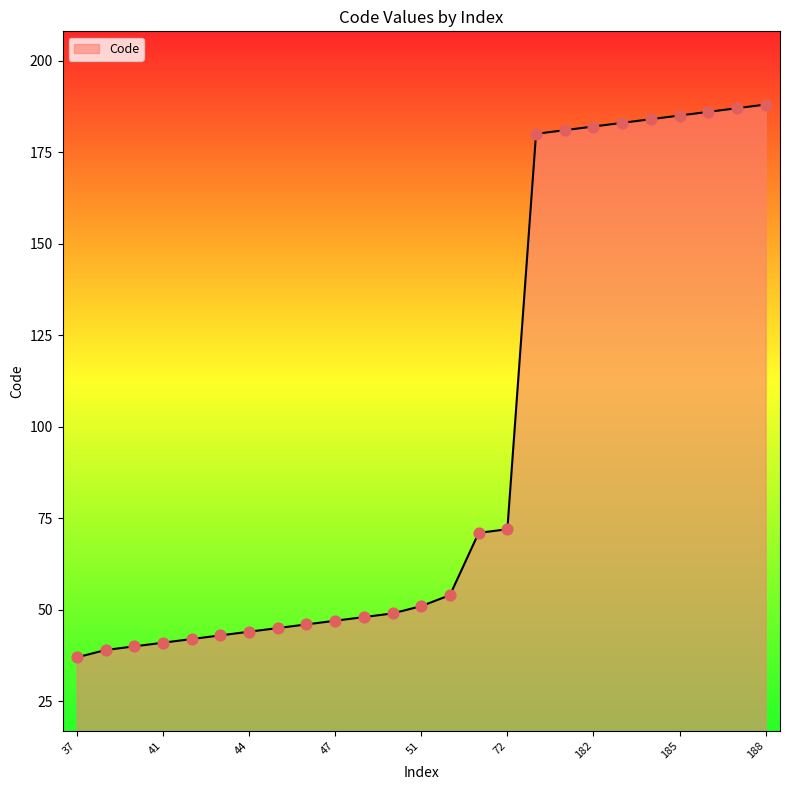

What is the greatest value displayed?

188